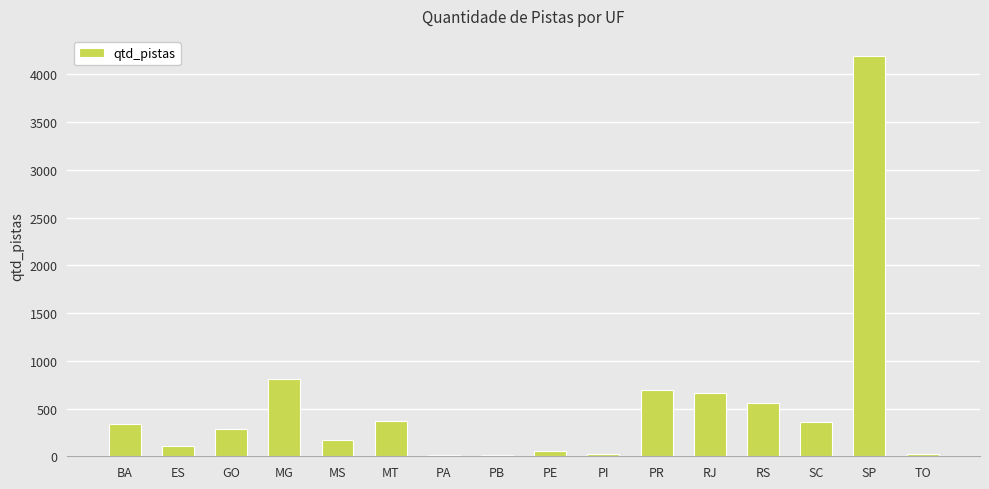

What is the average value?

542